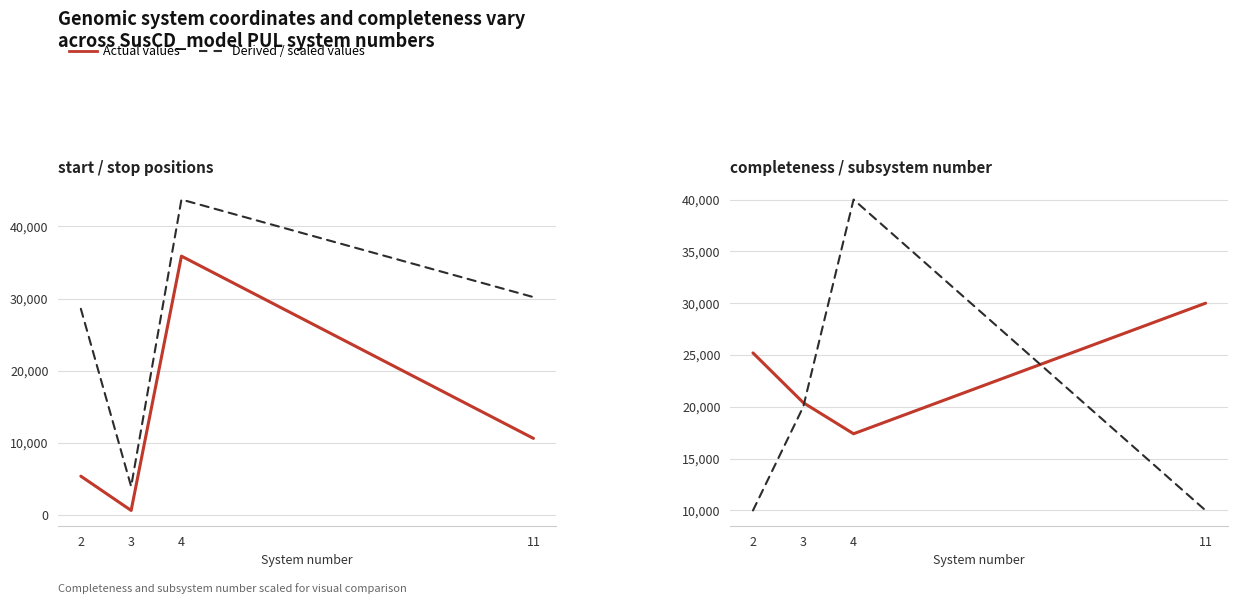

The value of subsystem number (×10000) at 11 is 6437. True or false?

False